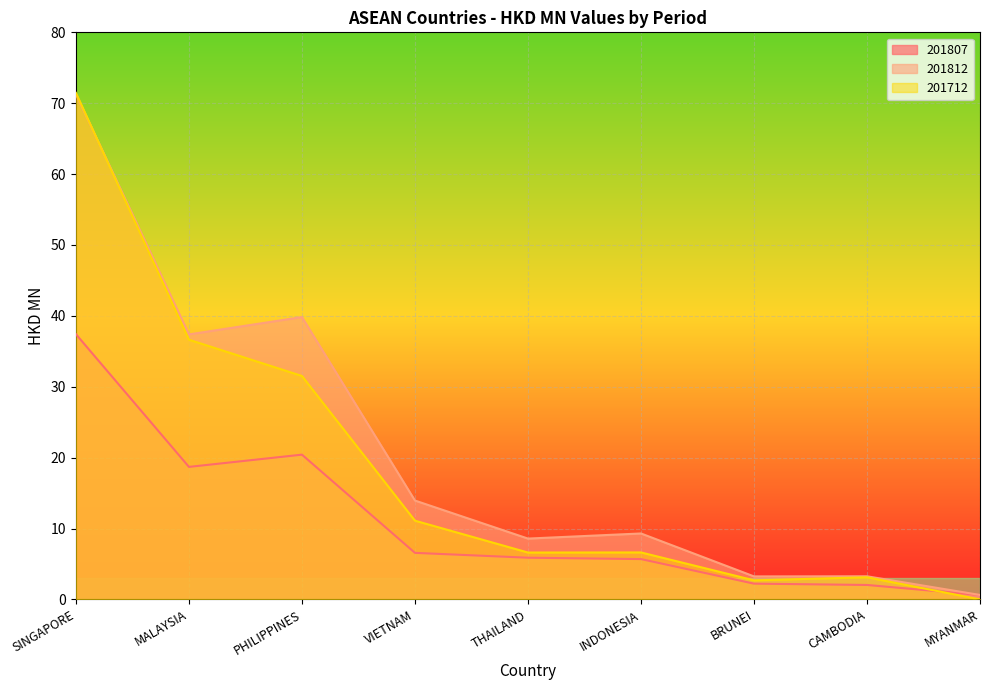

What is the average value of the 201807 series?

11.1